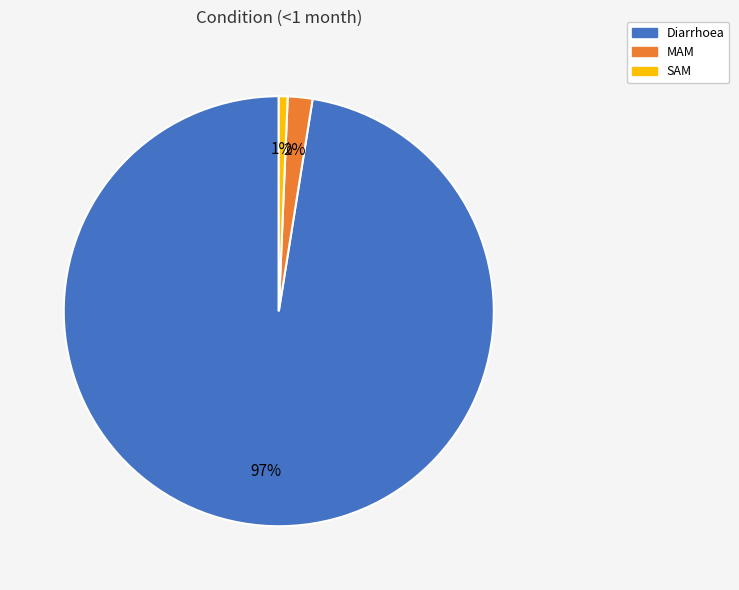

Which has a higher value, SAM or MAM?

MAM